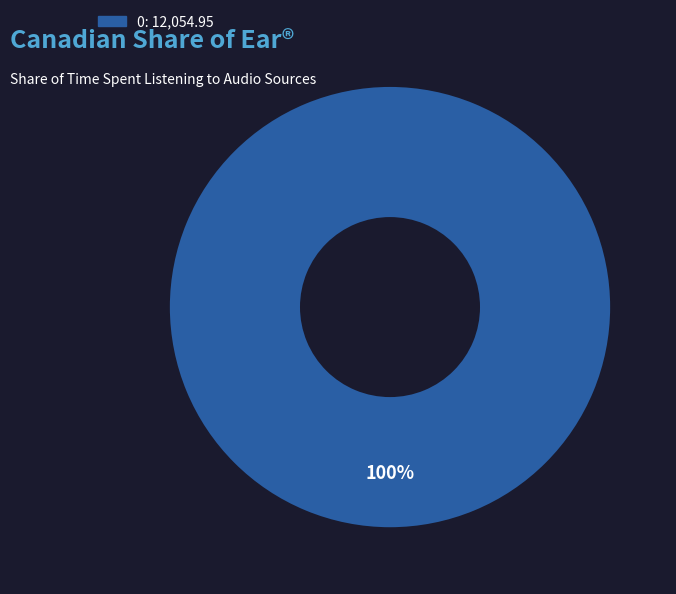

Does any single category account for the majority?

Yes